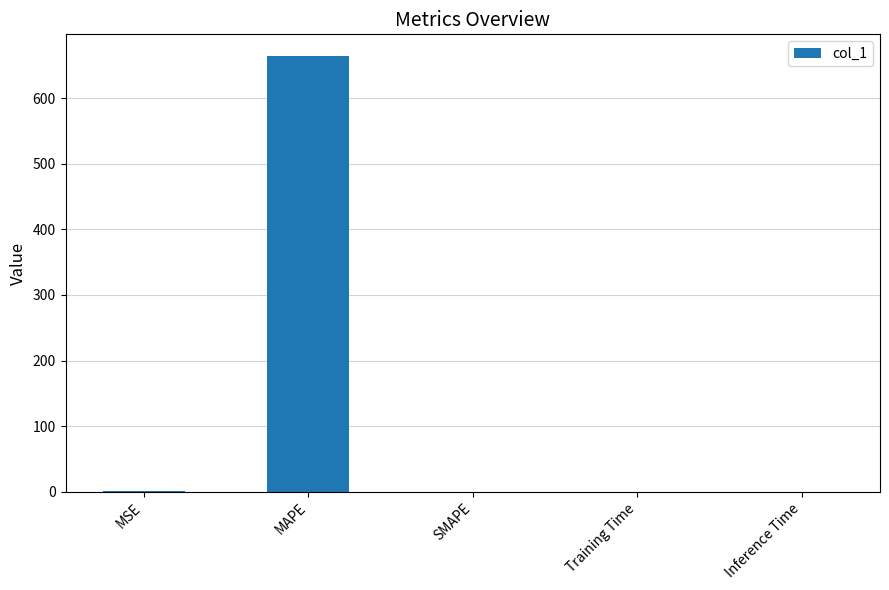

What is the sum of all values?

664.6